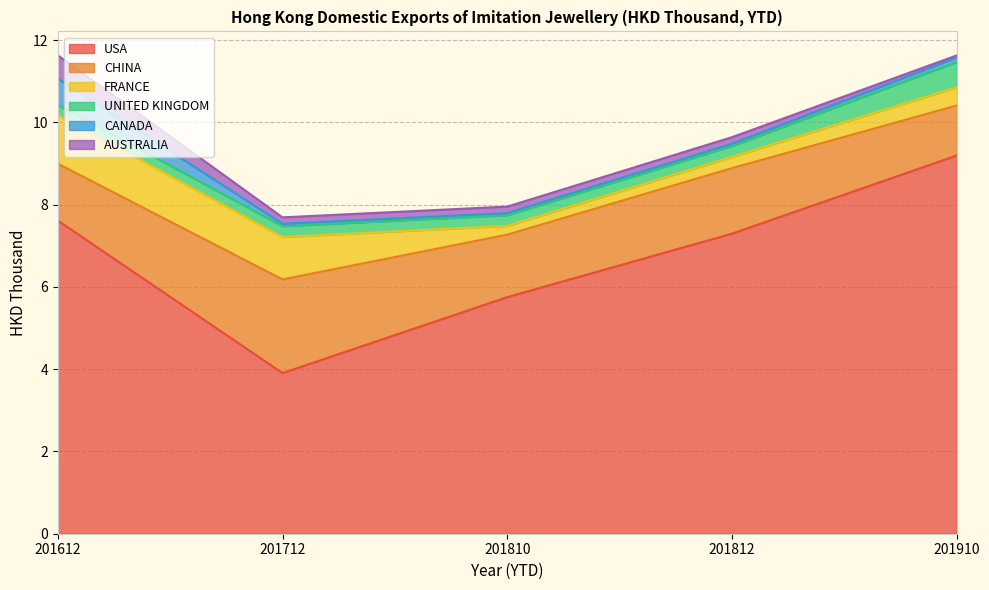

Reading left to right, transcribe all the data shown in this chart.

USA: 201612=7.6	201712=3.9	201810=5.8	201812=7.3	201910=9.2
CHINA: 201612=1.4	201712=2.3	201810=1.5	201812=1.6	201910=1.2
FRANCE: 201612=1.2	201712=1.0	201810=0.2	201812=0.3	201910=0.4
UNITED KINGDOM: 201612=0.2	201712=0.3	201810=0.3	201812=0.3	201910=0.6
CANADA: 201612=0.6	201712=0.1	201810=0.1	201812=0.1	201910=0.1
AUSTRALIA: 201612=0.6	201712=0.2	201810=0.2	201812=0.2	201910=0.0